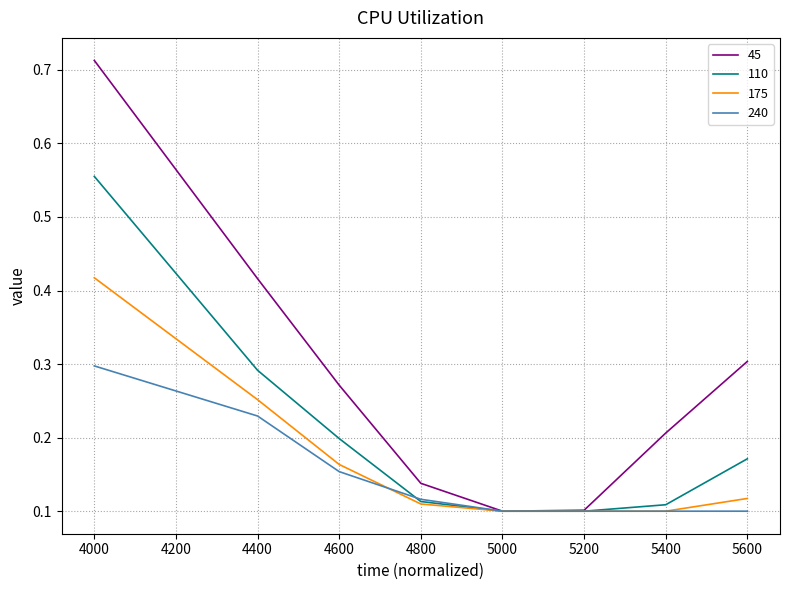

At which category is the sum across all series the highest?

4000